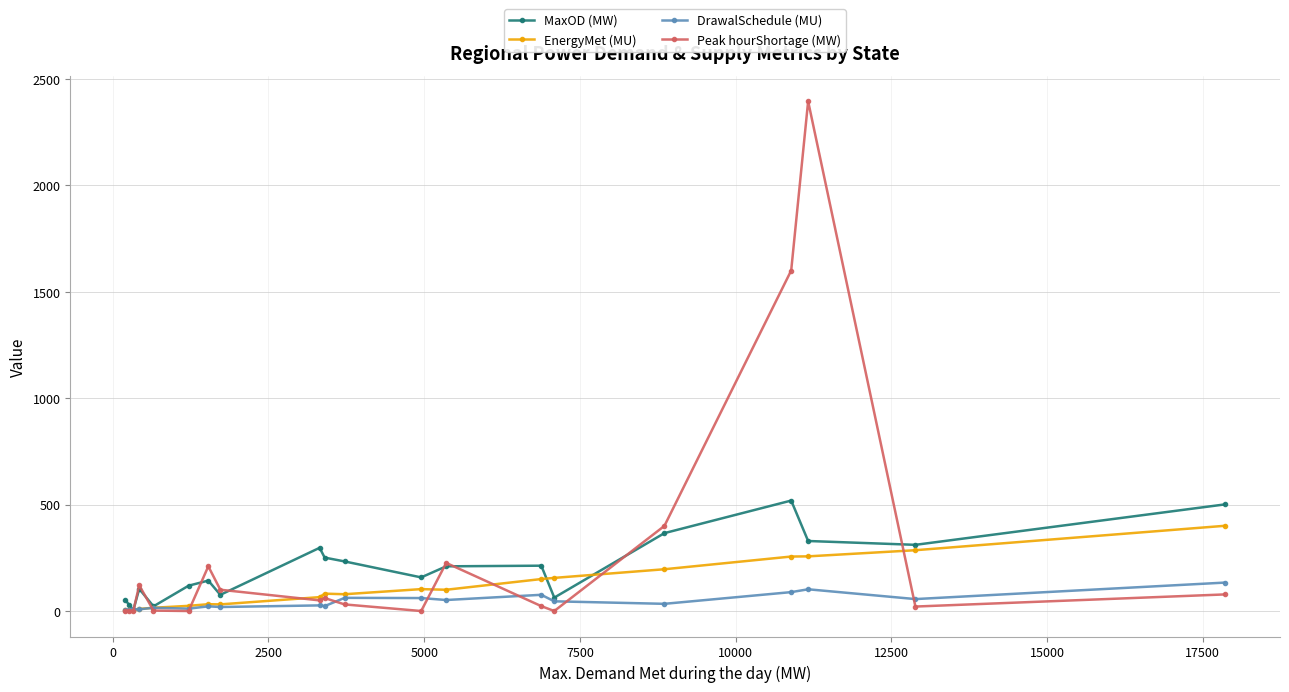

What is the value of the DrawalSchedule (MU) point at the 18th from the left?

102.1